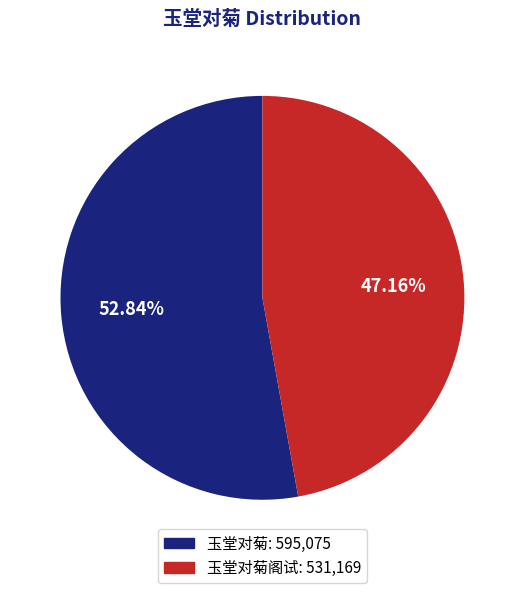

Does any single category account for the majority?

Yes